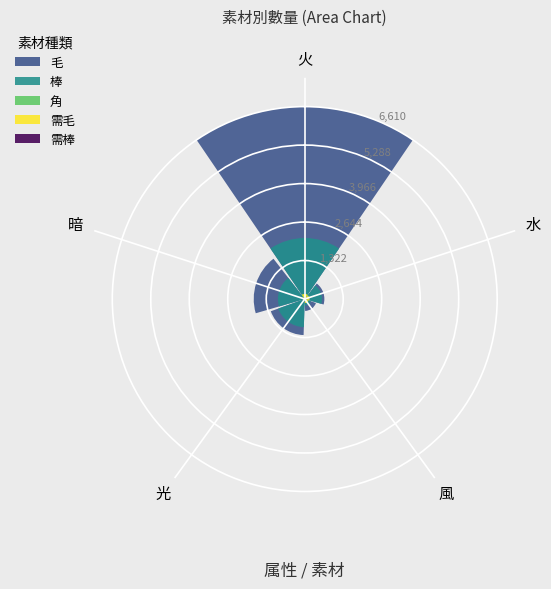

Between 風 and 暗, which is larger?

暗